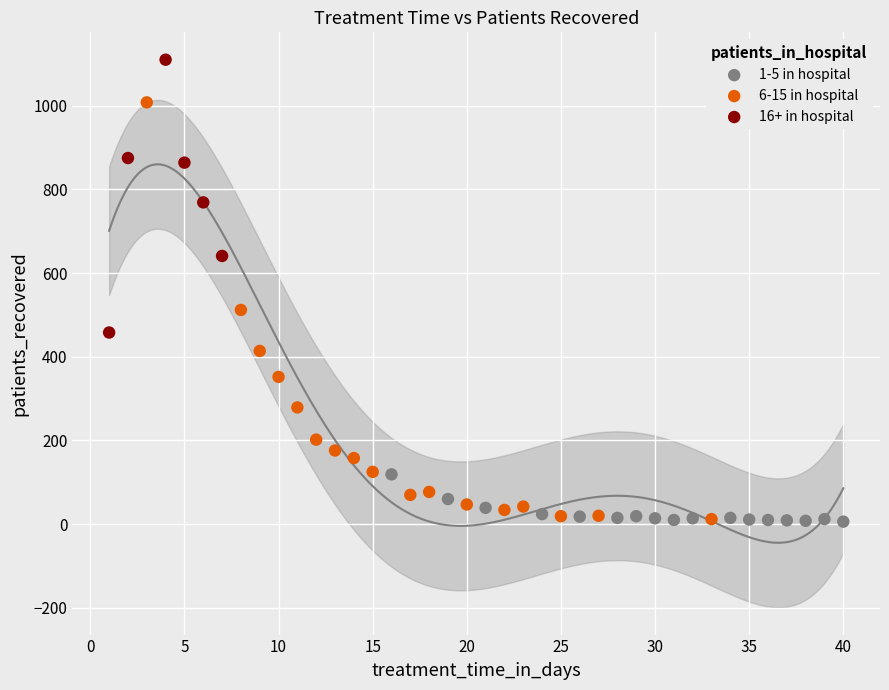

Which series reaches the maximum Y coordinate?

16+ in hospital